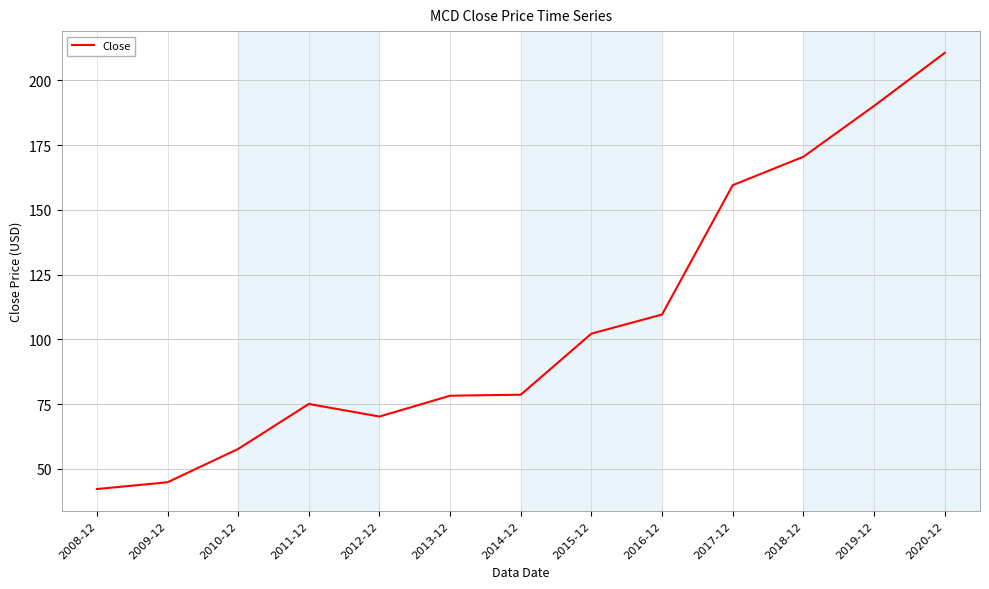

True or false: the data has more than 0 interior local peaks.

True